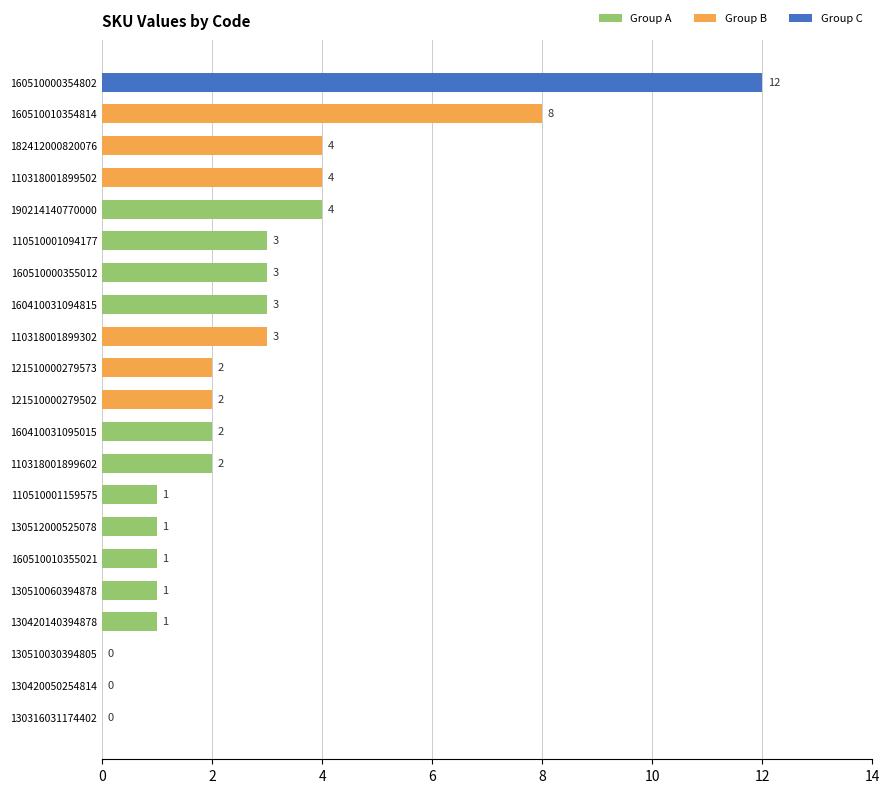

How many values are above zero?

18